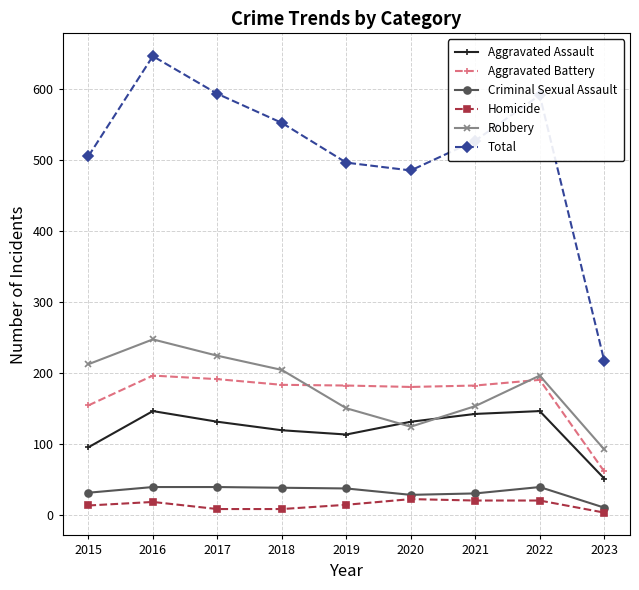

True or false: Aggravated Battery and Homicide cross at least once.

False